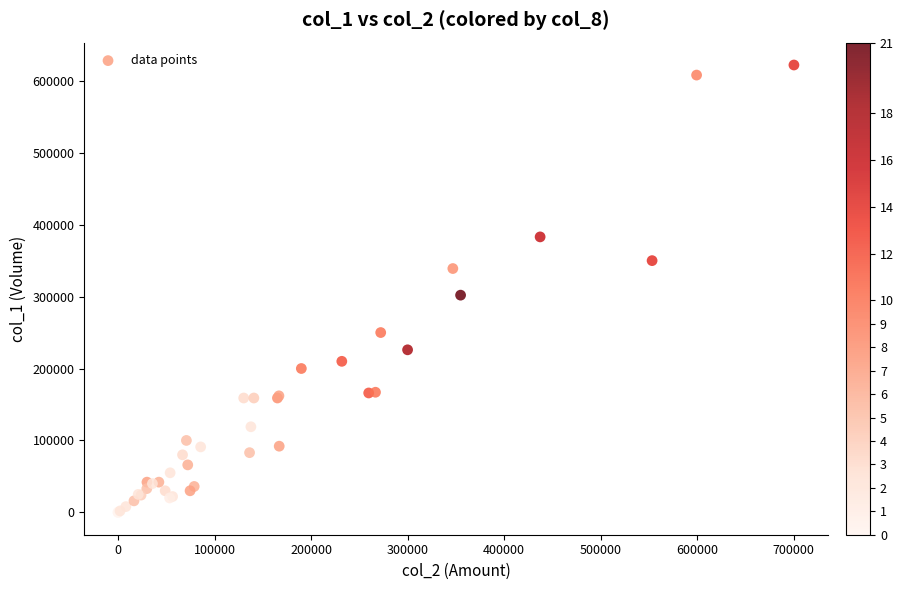

What Y value in the scatter plot is closest to 311000?

302000